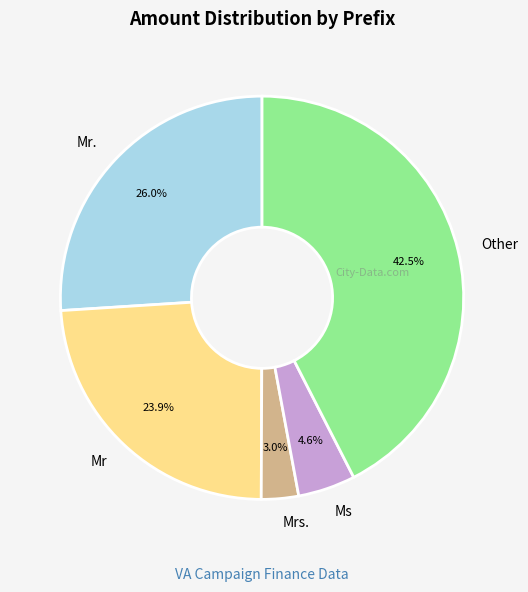

Between Mr. and Ms, which is larger?

Mr.